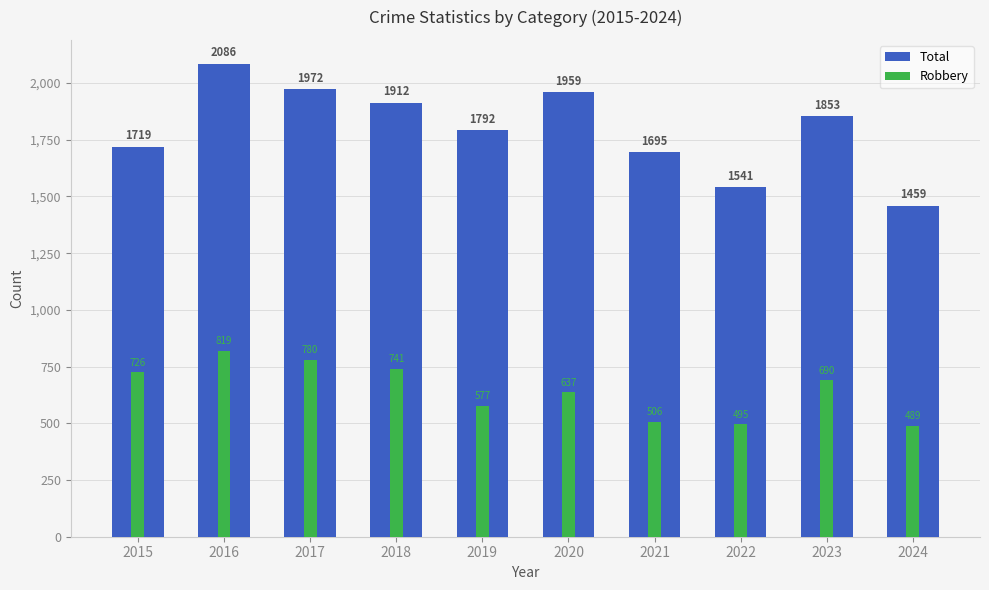

What is the total value across all series at 2019?

2369